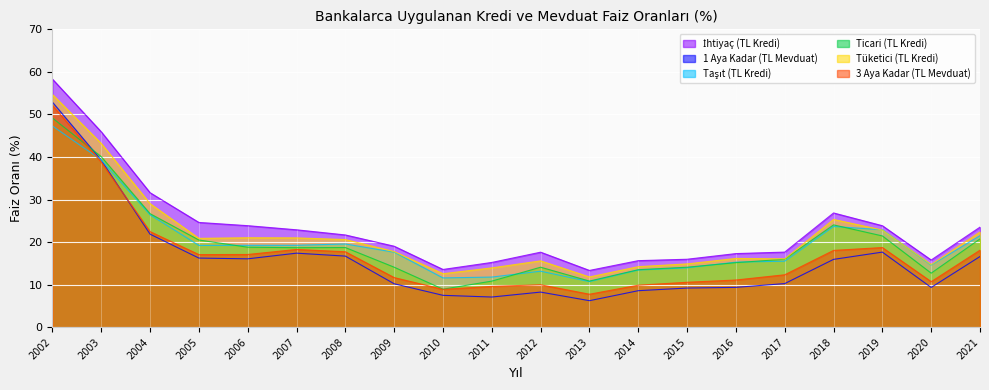

What is the value of the Tüketici (TL Kredi) point at the 20th from the left?

22.4